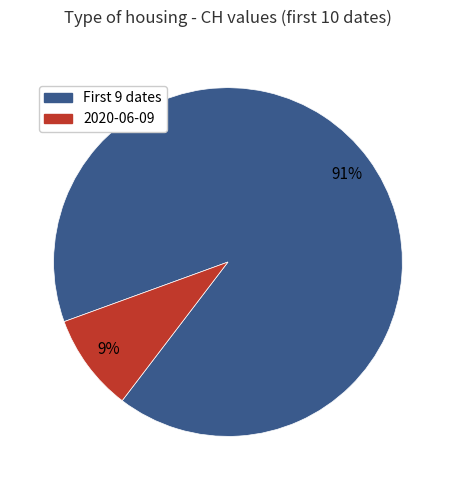

To the nearest percent, what percentage of the pie is 2020-06-09?

9%